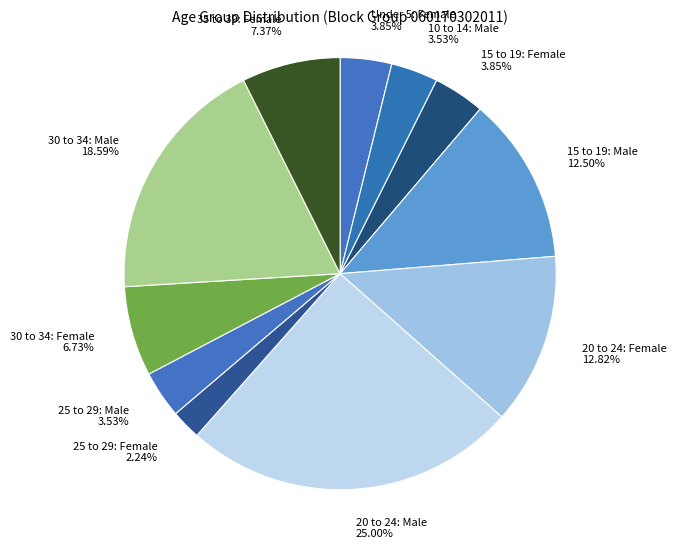

Between 20 to 24: Male and 15 to 19: Female, which is larger?

20 to 24: Male